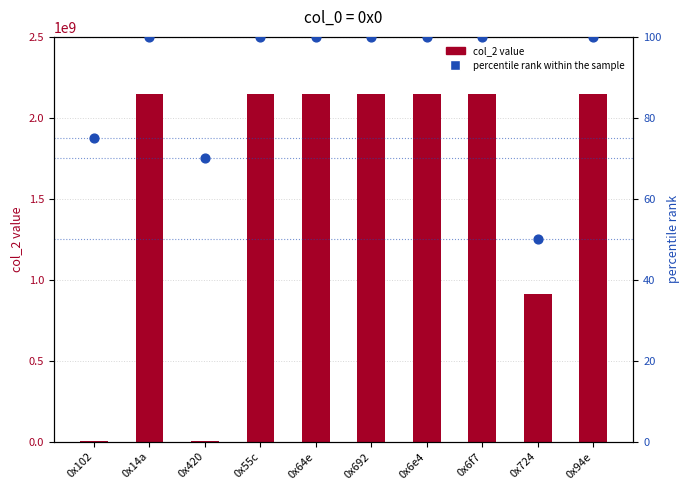

What is the total value across all series at 0x14a?

2147483747